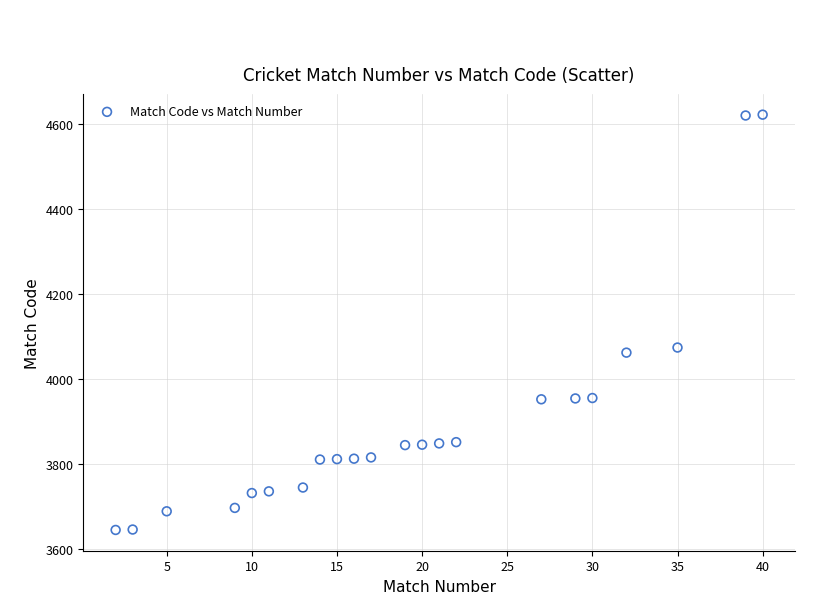

What Y value in the scatter plot is closest to 4133?

4074